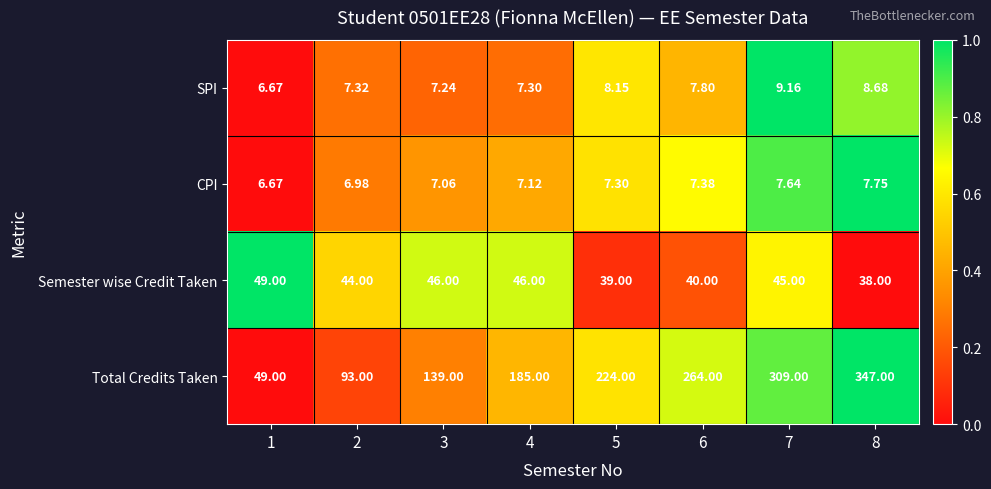

Rank the series at 2 from highest to lowest value.

Total Credits Taken, Semester wise Credit Taken, SPI, CPI